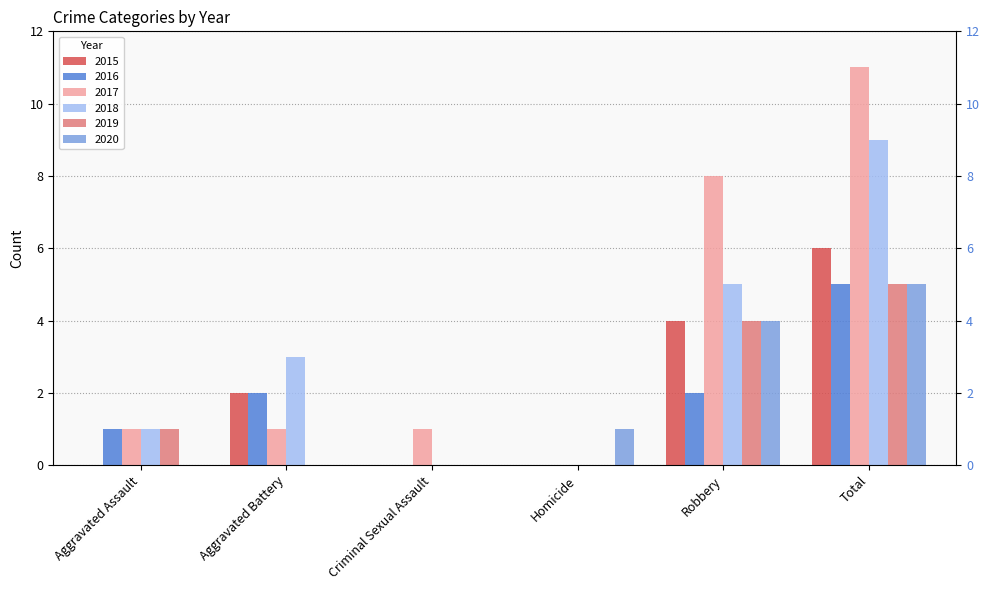

What position from the left is Aggravated Battery?

2